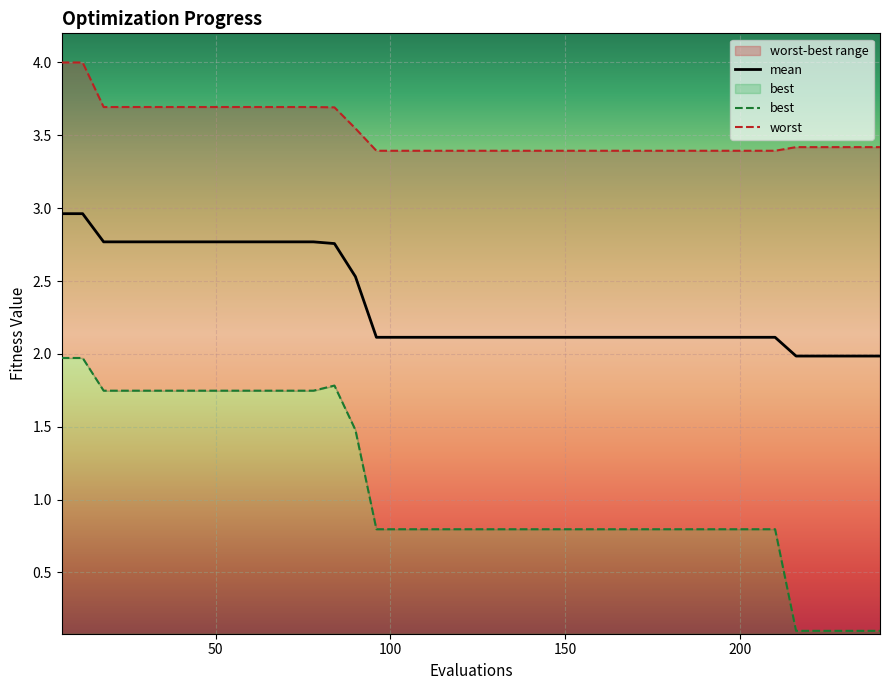

True or false: mean has more than 2 points higher than both neighbors.

False